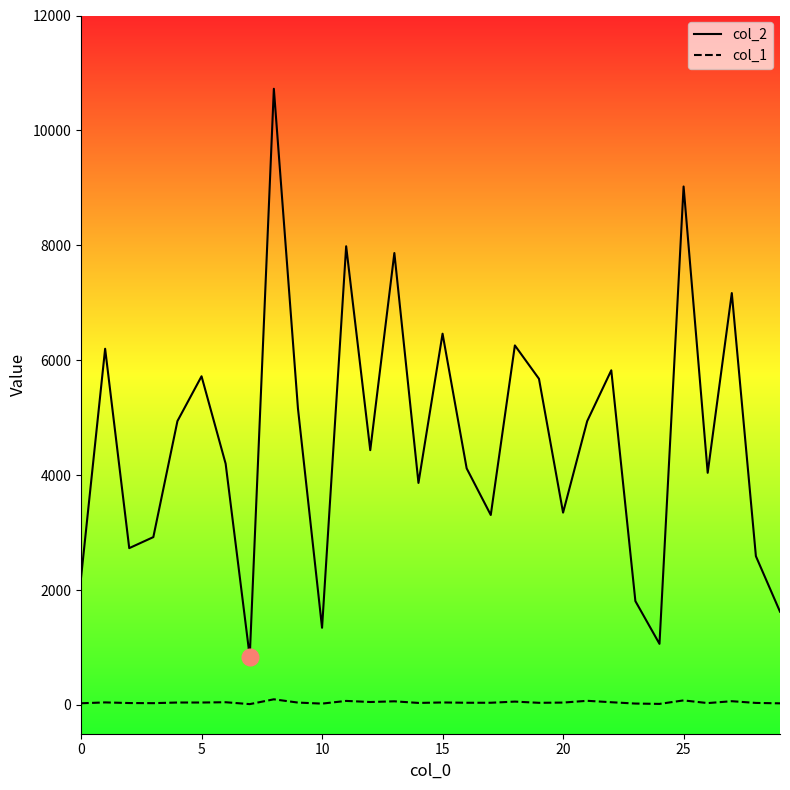

Reading left to right, list all the values displayed in this chart.

col_2: 2214	6200	2730	2922	4941	5721	4199	840	10725	5161	1344	7984	4435	7866	3865	6462	4118	3307	6258	5677	3348	4940	5825	1808	1064	9024	4041	7169	2590	1624
col_1: 30	45	34	32	43	43	48	15	99	42	24	71	52	64	36	44	39	39	59	38	42	73	48	25	19	80	33	66	36	29